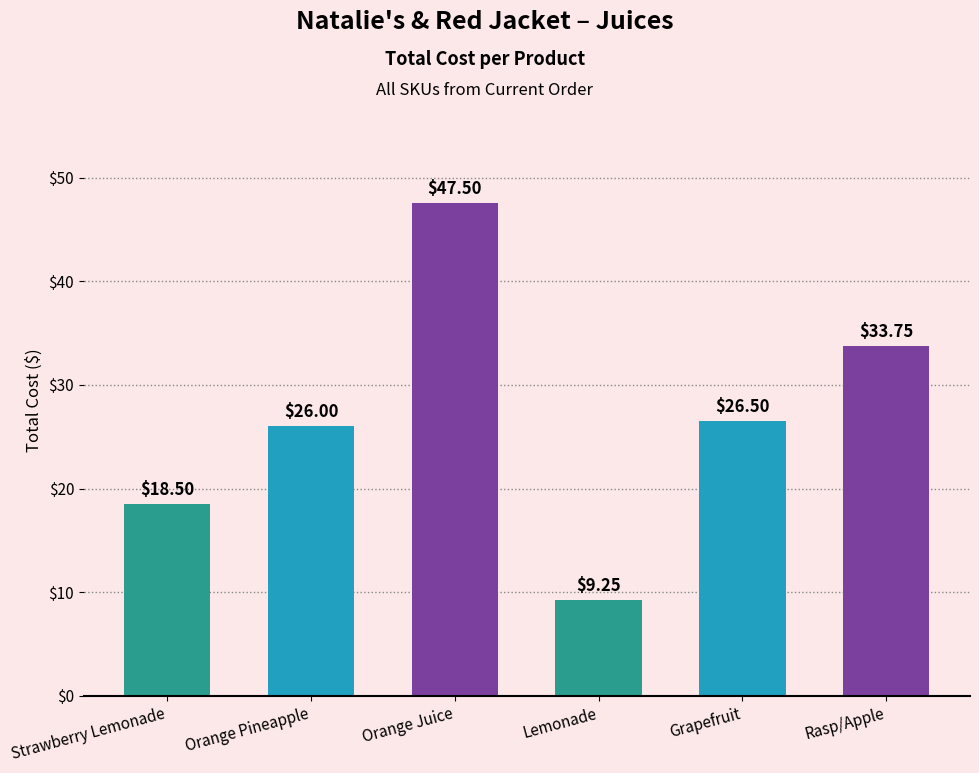

What is the difference between the maximum and minimum values?

38.2